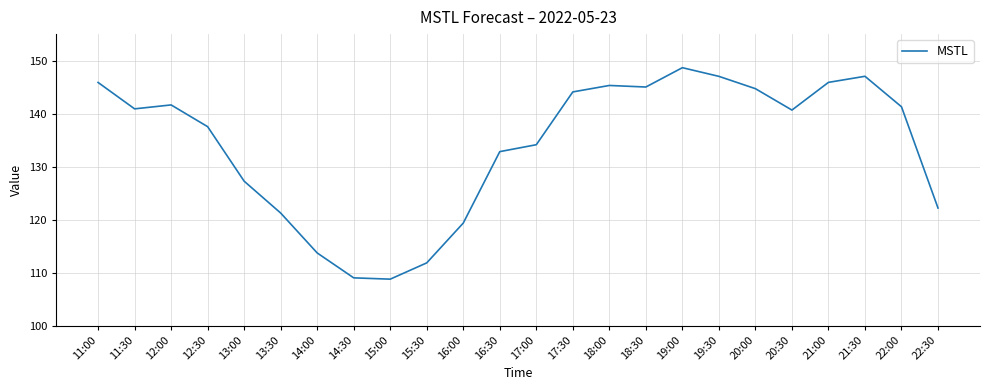

What is the difference between the maximum and minimum values?

39.9